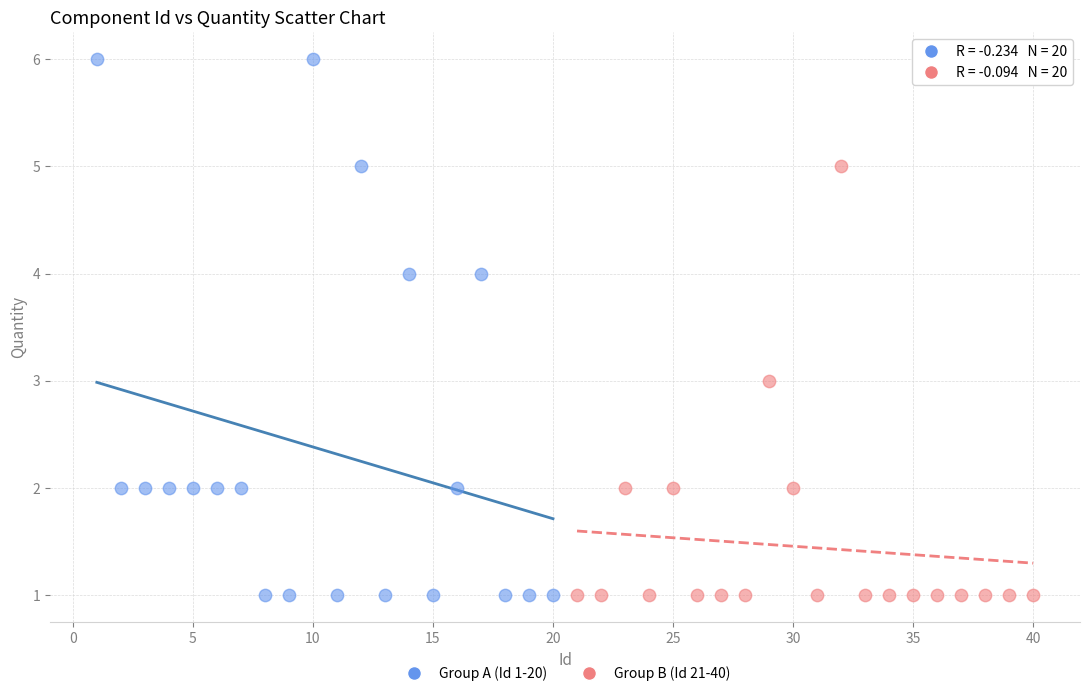

Which series reaches the maximum Y coordinate?

Group A (Id 1-20)